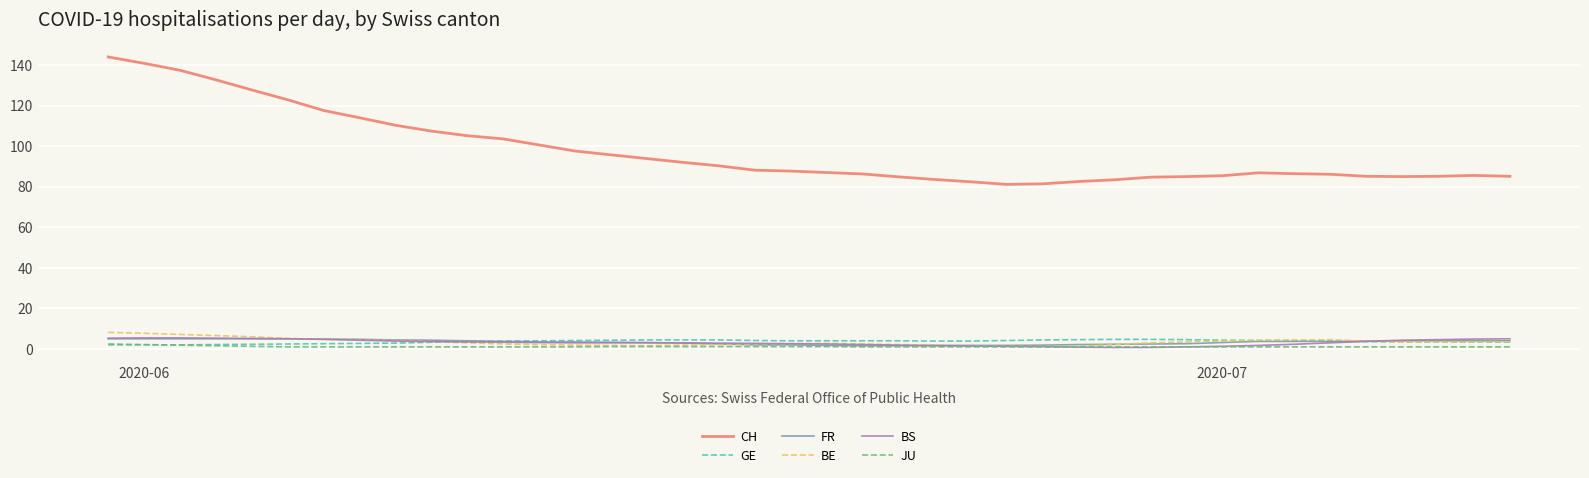

Which series has the widest spread of values?

CH